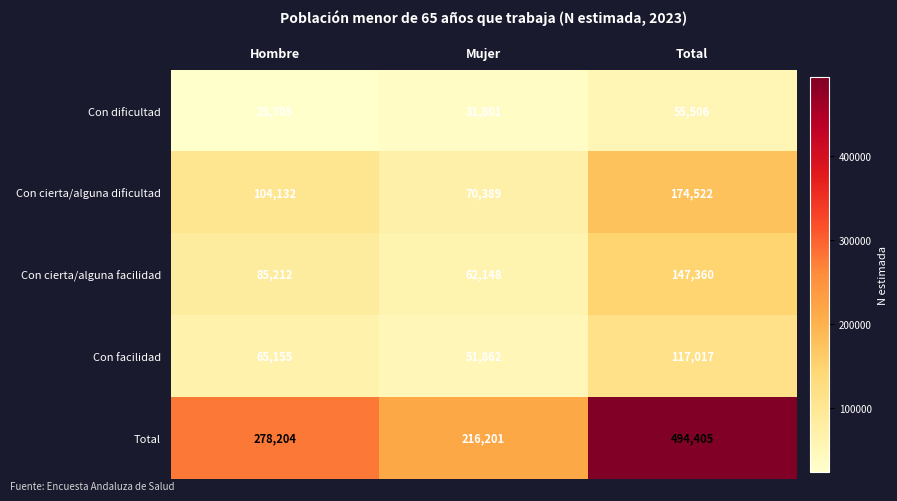

Is it true that Con facilidad equals 51862 at Mujer?

True